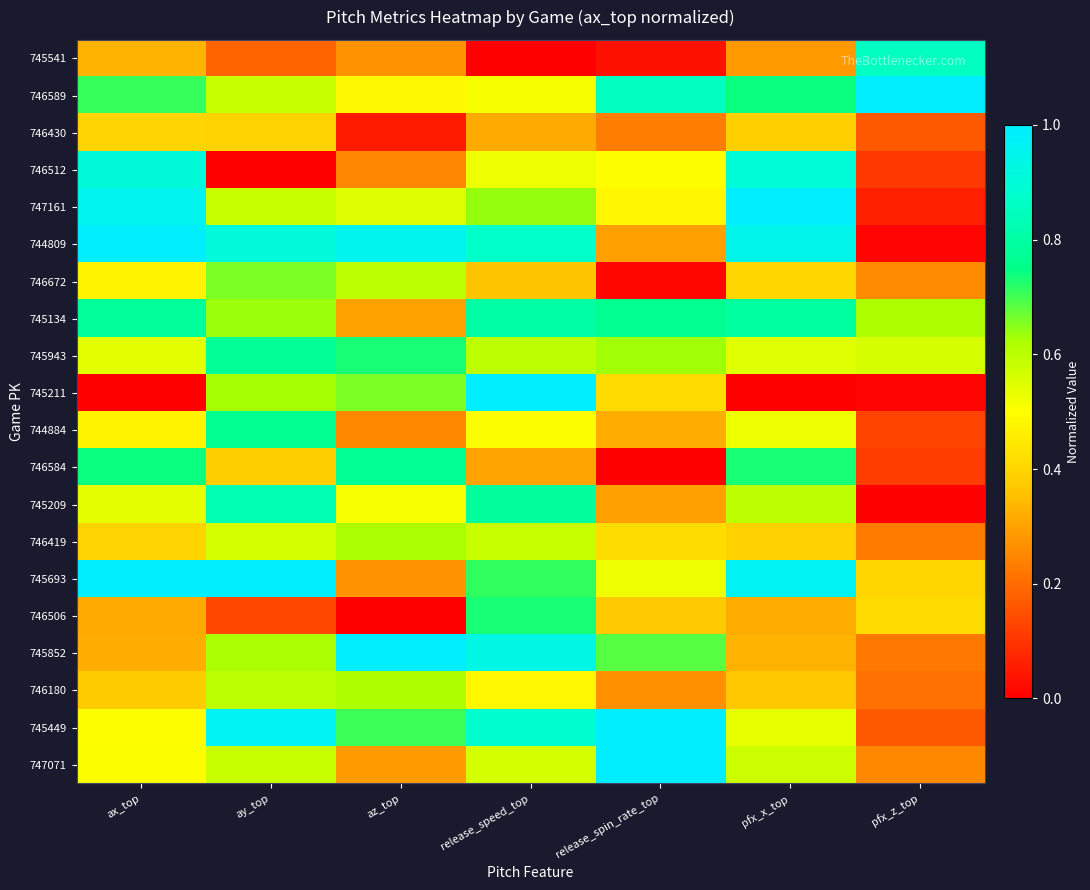

Between release_spin_rate_top and pfx_x_top, which is larger?

pfx_x_top